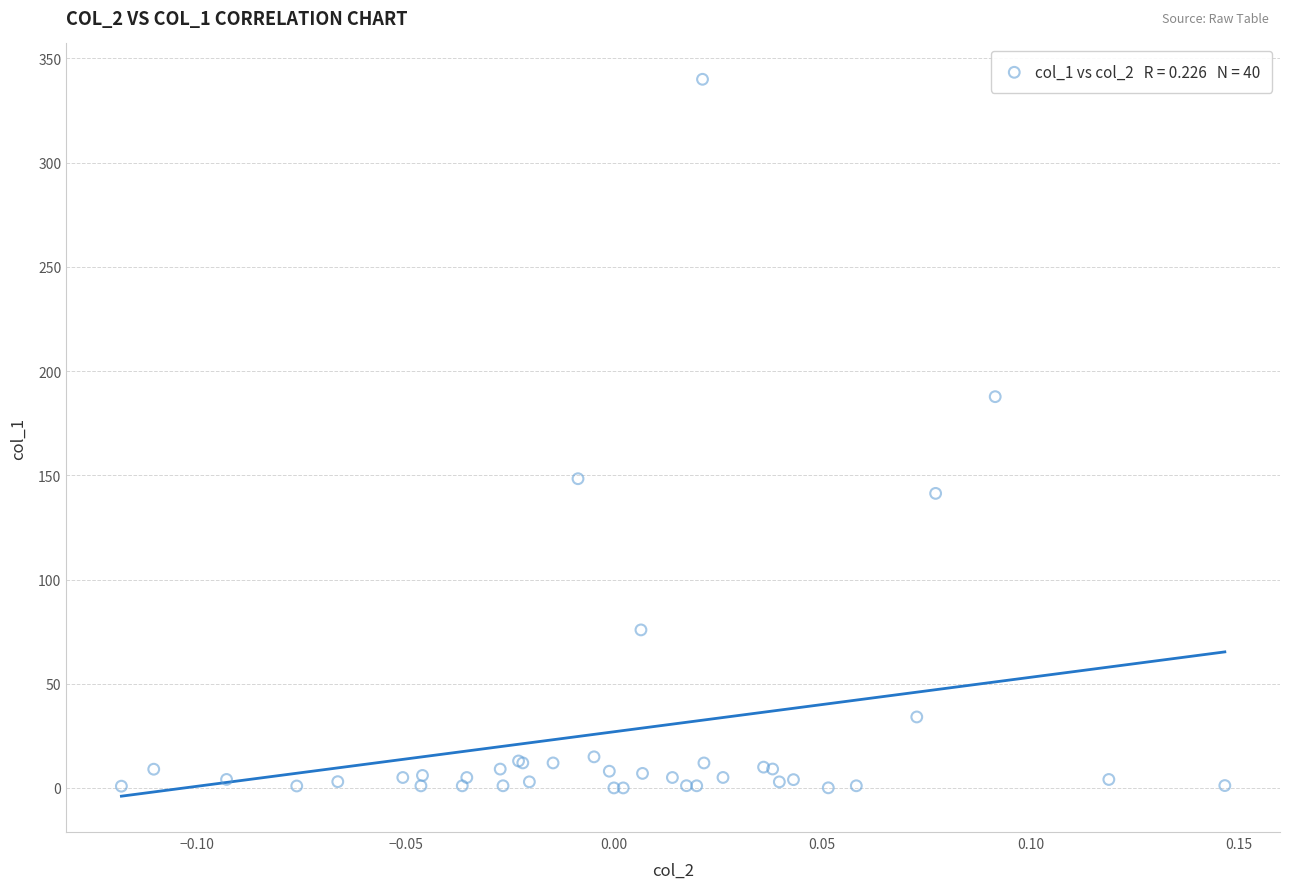

What Y value in the scatter plot is closest to 170?

187.7